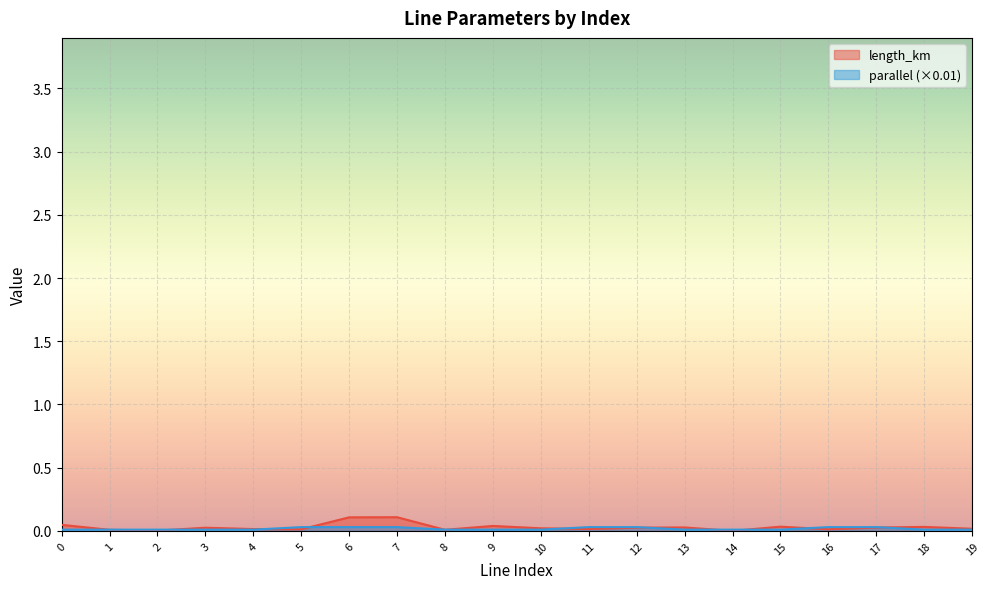

Does the chart display data point markers on the line(s)?

No